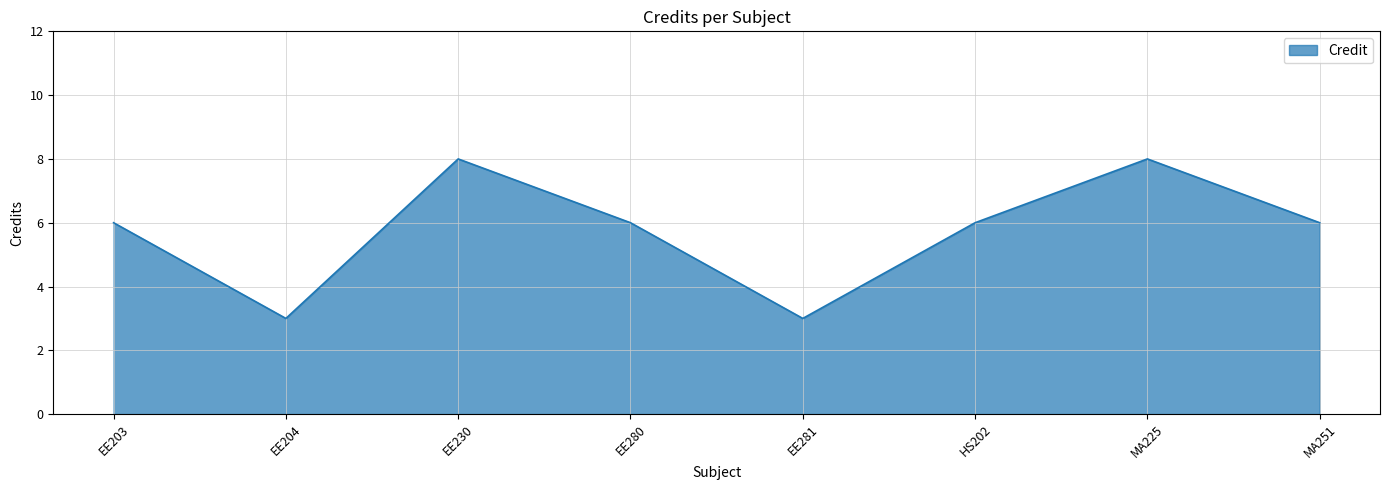

Does the chart display data point markers on the line(s)?

No